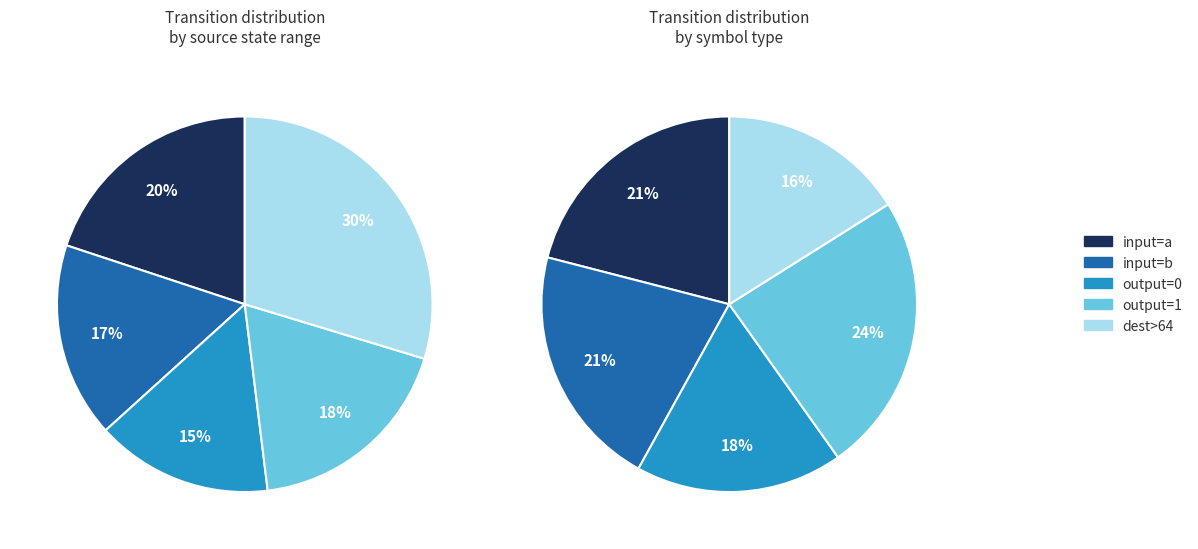

Is it true that 2 is 18% of the pie?

True